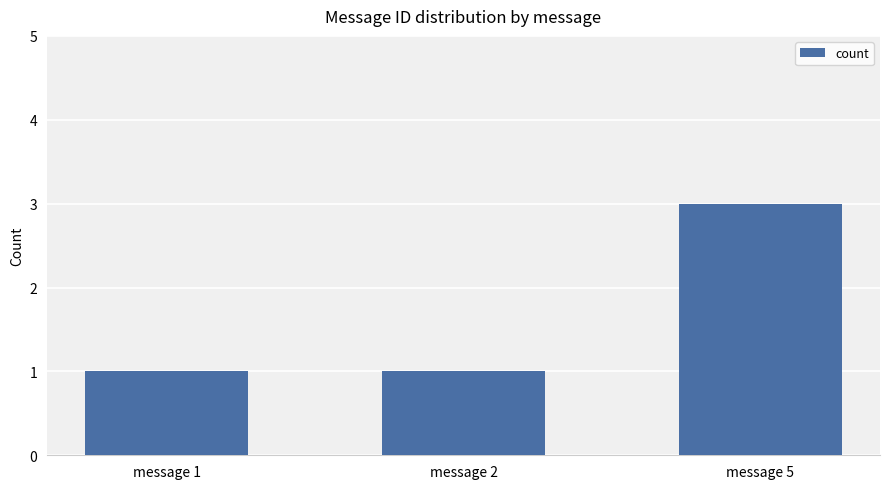

What is the maximum value shown in the chart?

3